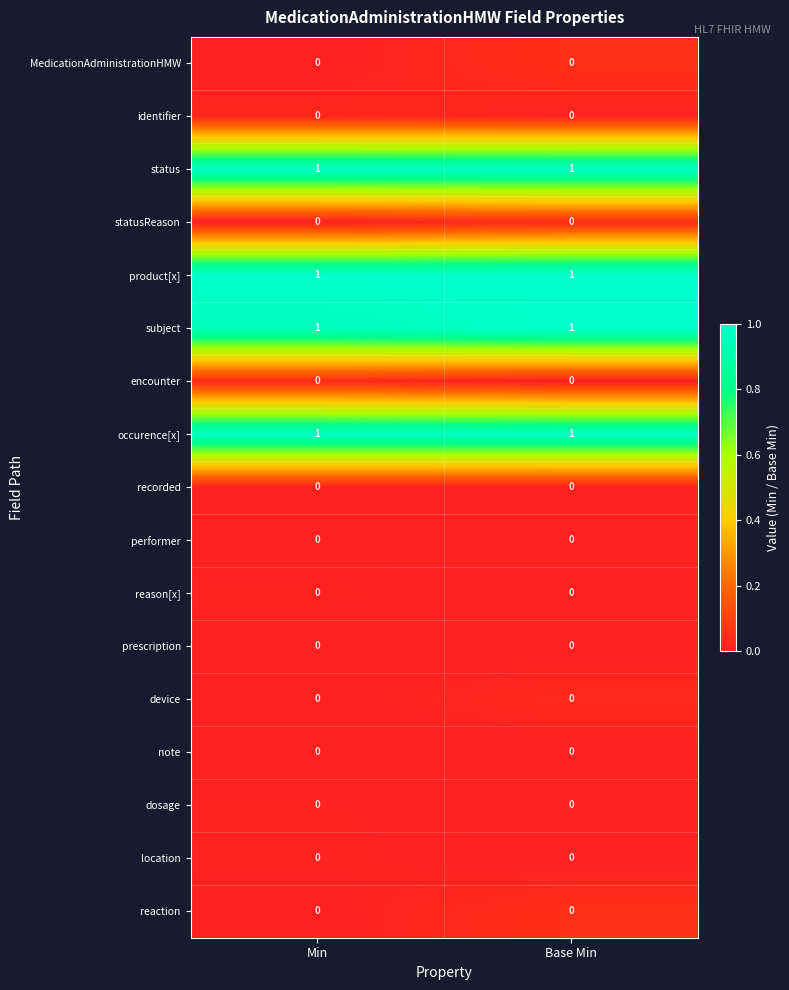

Is the value of occurence[x] at Base Min greater than the value of location at Base Min?

Yes